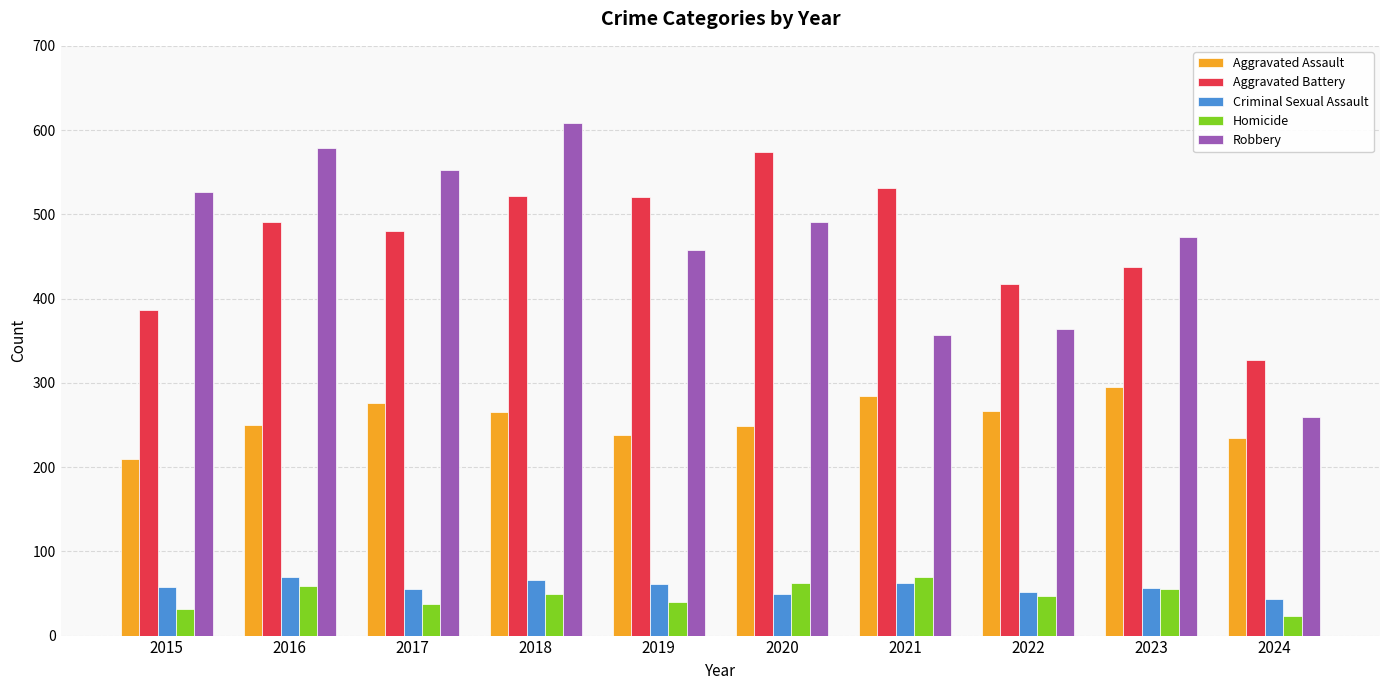

True or false: Aggravated Assault has a value of 427 at 2022.

False